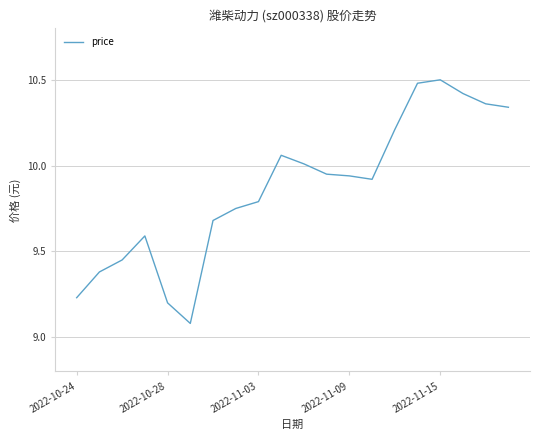

What is the minimum value shown in the chart?

9.1